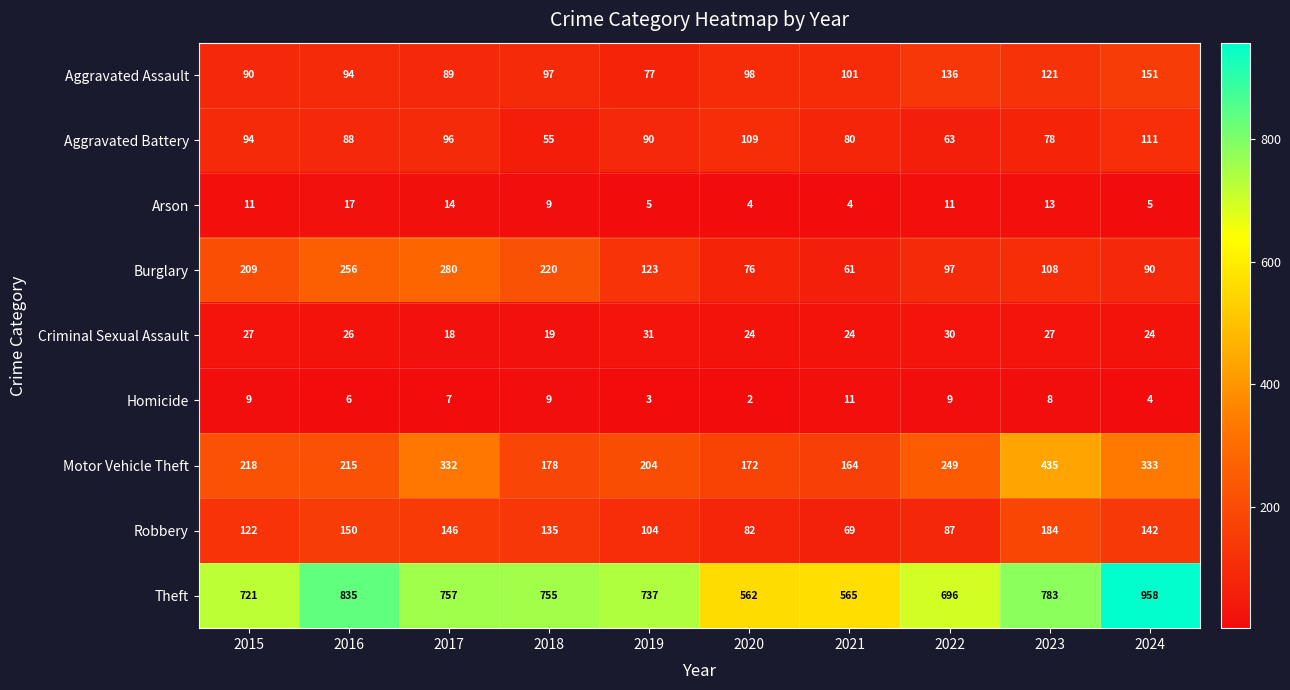

What is the difference between the maximum and second lowest values in the Arson series?

13